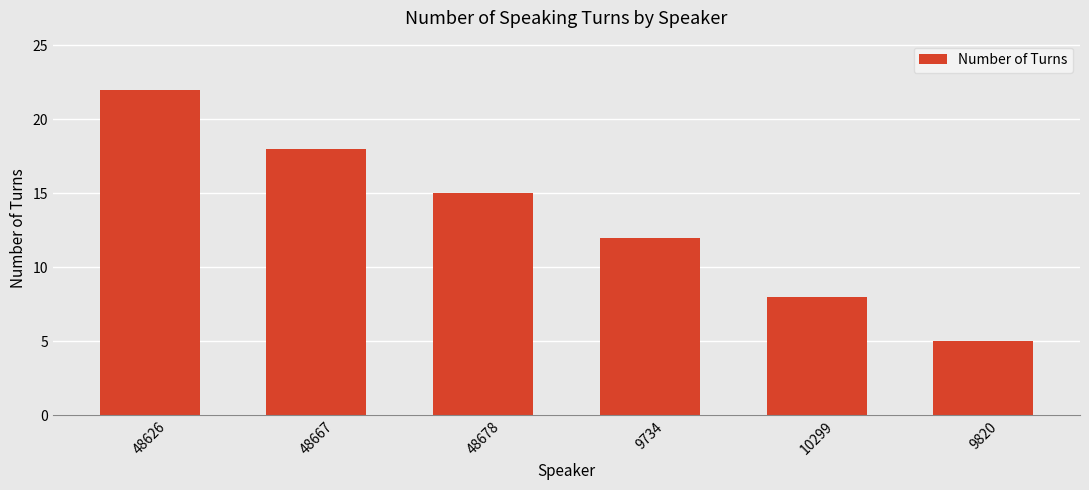

What is the difference between the maximum and minimum values?

17